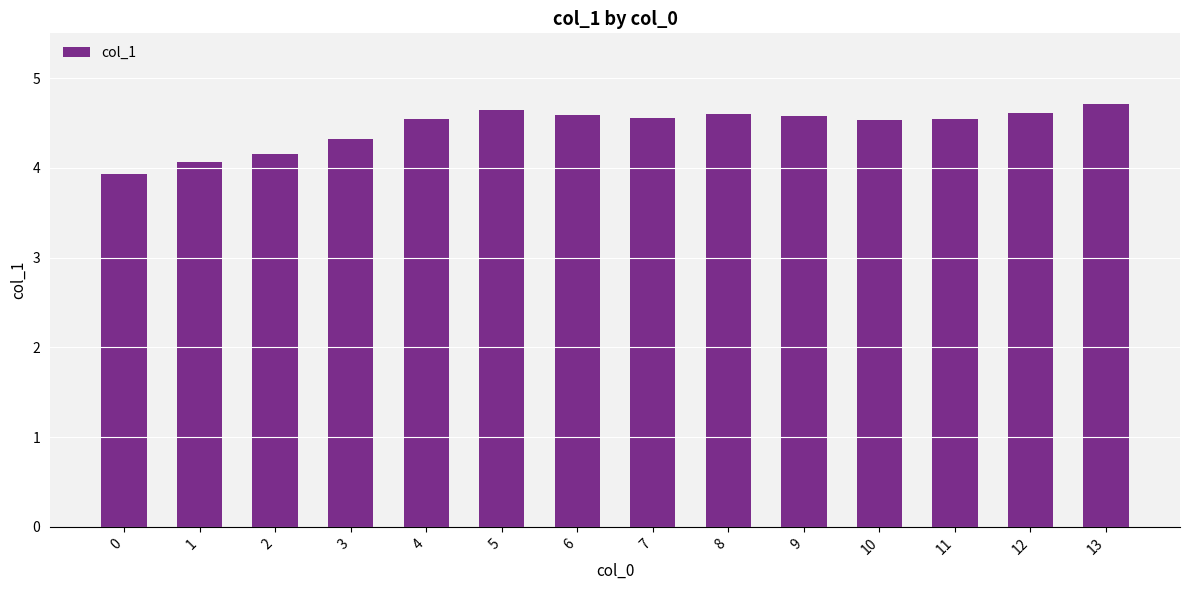

What is the value of the 3rd bar from the left?

4.2